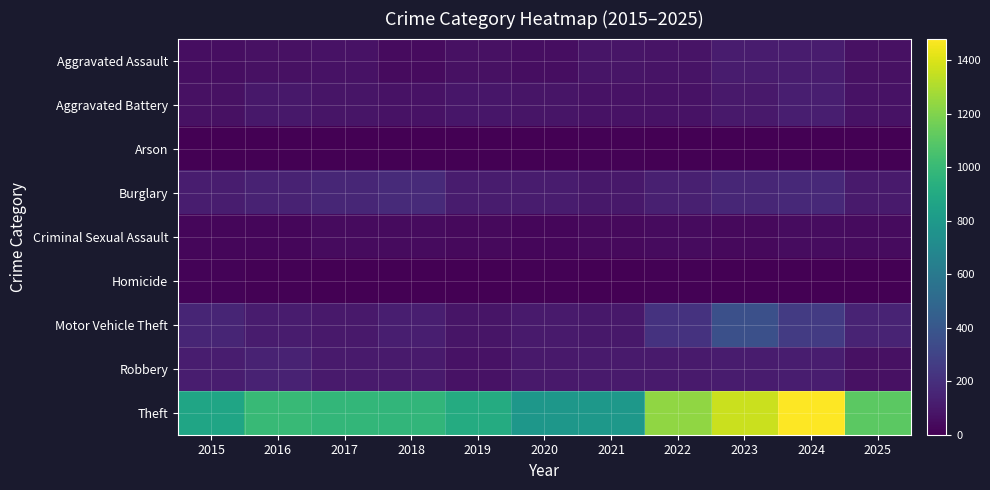

Reading left to right, transcribe all the data shown in this chart.

Aggravated Assault: 2015=54	2016=66	2017=72	2018=43	2019=65	2020=56	2021=86	2022=78	2023=110	2024=112	2025=65
Aggravated Battery: 2015=64	2016=93	2017=83	2018=70	2019=88	2020=82	2021=75	2022=71	2023=103	2024=127	2025=74
Arson: 2015=2	2016=2	2017=1	2018=3	2019=2	2020=4	2021=8	2022=4	2023=2	2024=2	2025=5
Burglary: 2015=121	2016=139	2017=162	2018=176	2019=110	2020=110	2021=95	2022=132	2023=161	2024=169	2025=106
Criminal Sexual Assault: 2015=28	2016=28	2017=44	2018=43	2019=36	2020=27	2021=36	2022=43	2023=38	2024=49	2025=41
Homicide: 2015=13	2016=8	2017=5	2018=2	2019=0	2020=6	2021=2	2022=10	2023=3	2024=2	2025=2
Motor Vehicle Theft: 2015=152	2016=110	2017=104	2018=127	2019=84	2020=109	2021=96	2022=219	2023=363	2024=259	2025=145
Robbery: 2015=117	2016=144	2017=105	2018=107	2019=75	2020=102	2021=105	2022=108	2023=113	2024=120	2025=67
Theft: 2015=874	2016=999	2017=979	2018=977	2019=914	2020=782	2021=791	2022=1235	2023=1363	2024=1482	2025=1108